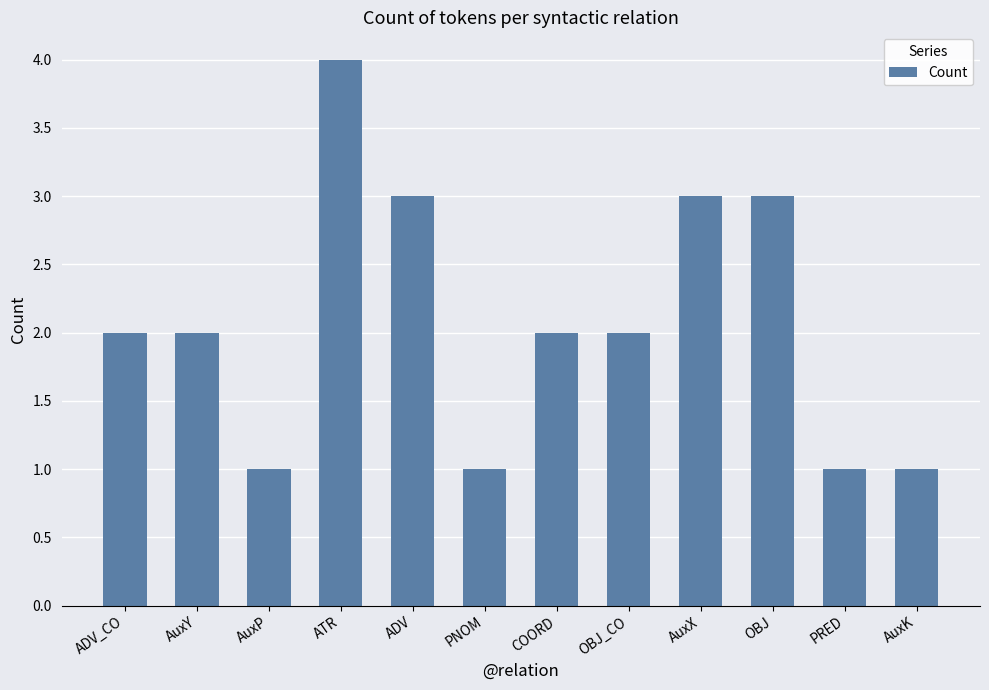

What is the value of the 8th bar from the left?

2